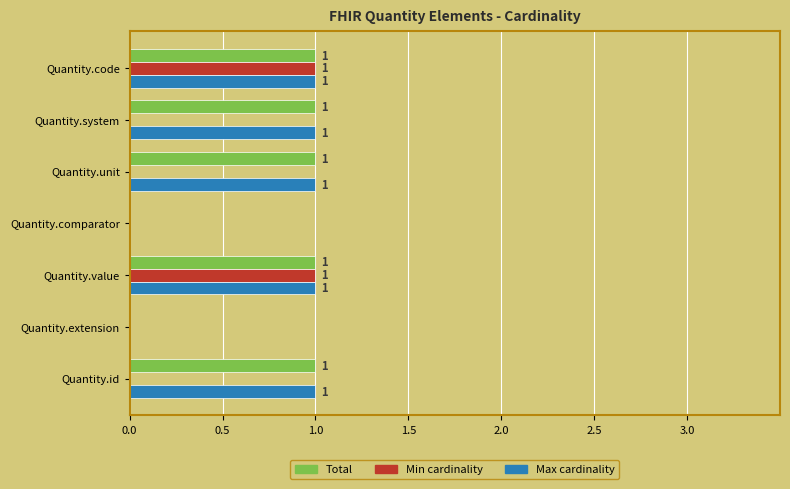

True or false: Total has a value of 1 at Quantity.code.

True